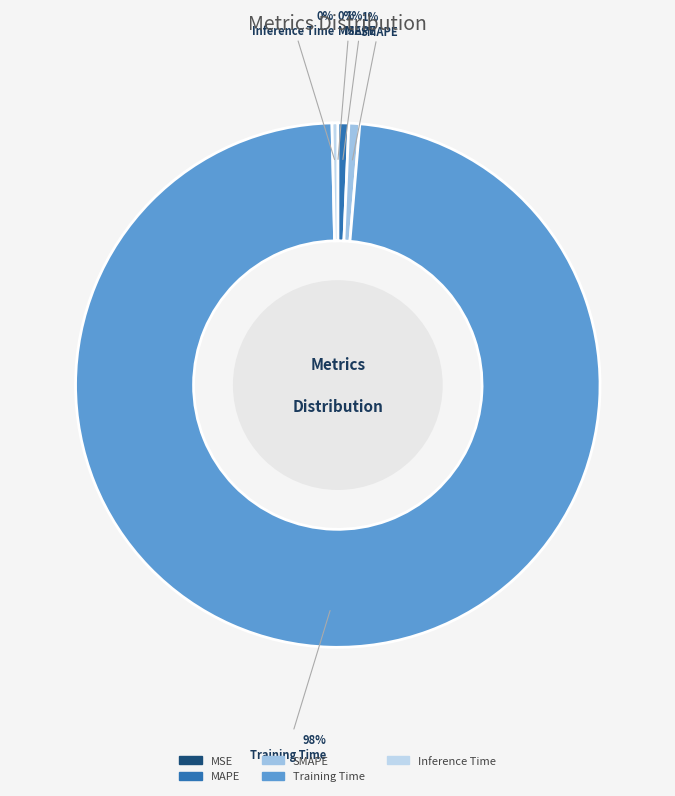

To the nearest percent, what is the average slice percentage?

20%